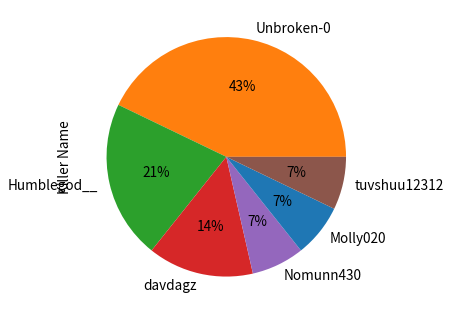

How many slices are in this pie chart?

6